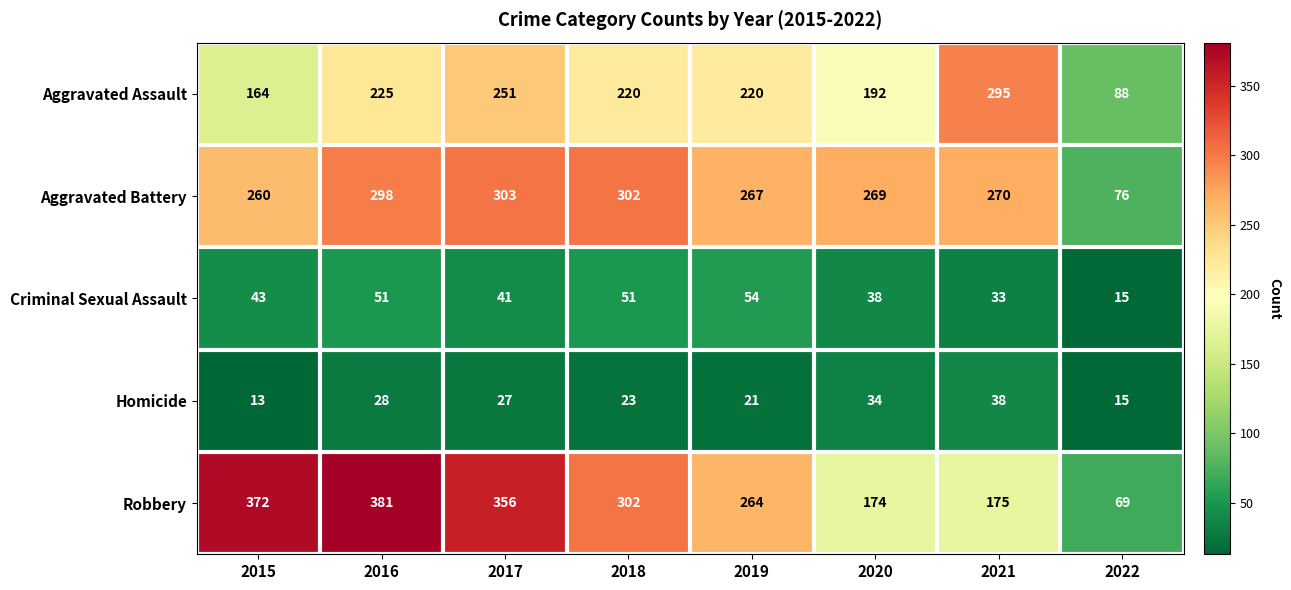

The value of Robbery at 2016 is 381. True or false?

True